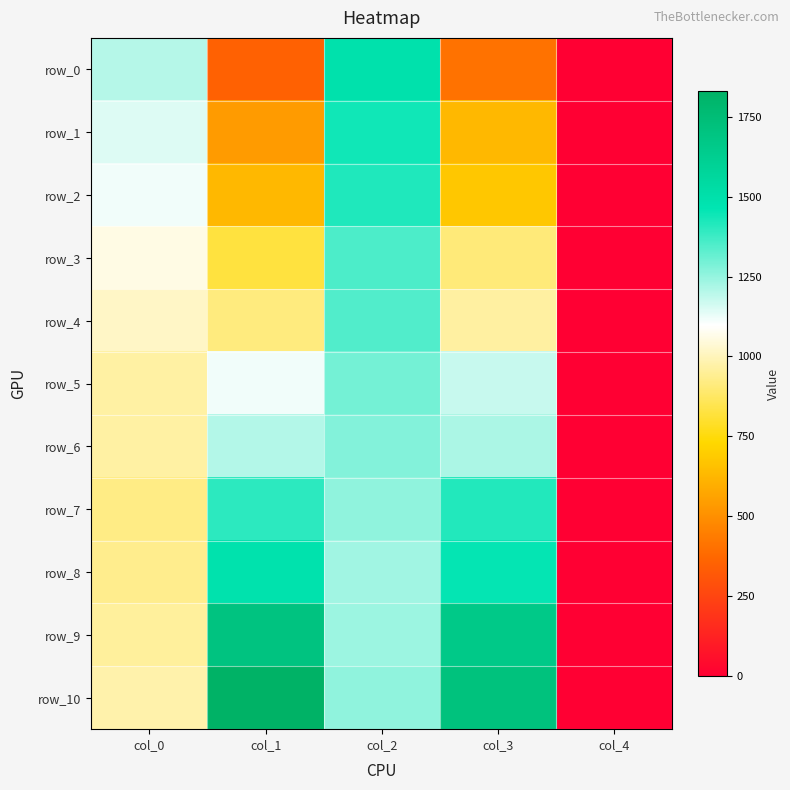

Read the row_3 value at col_3.

907.9